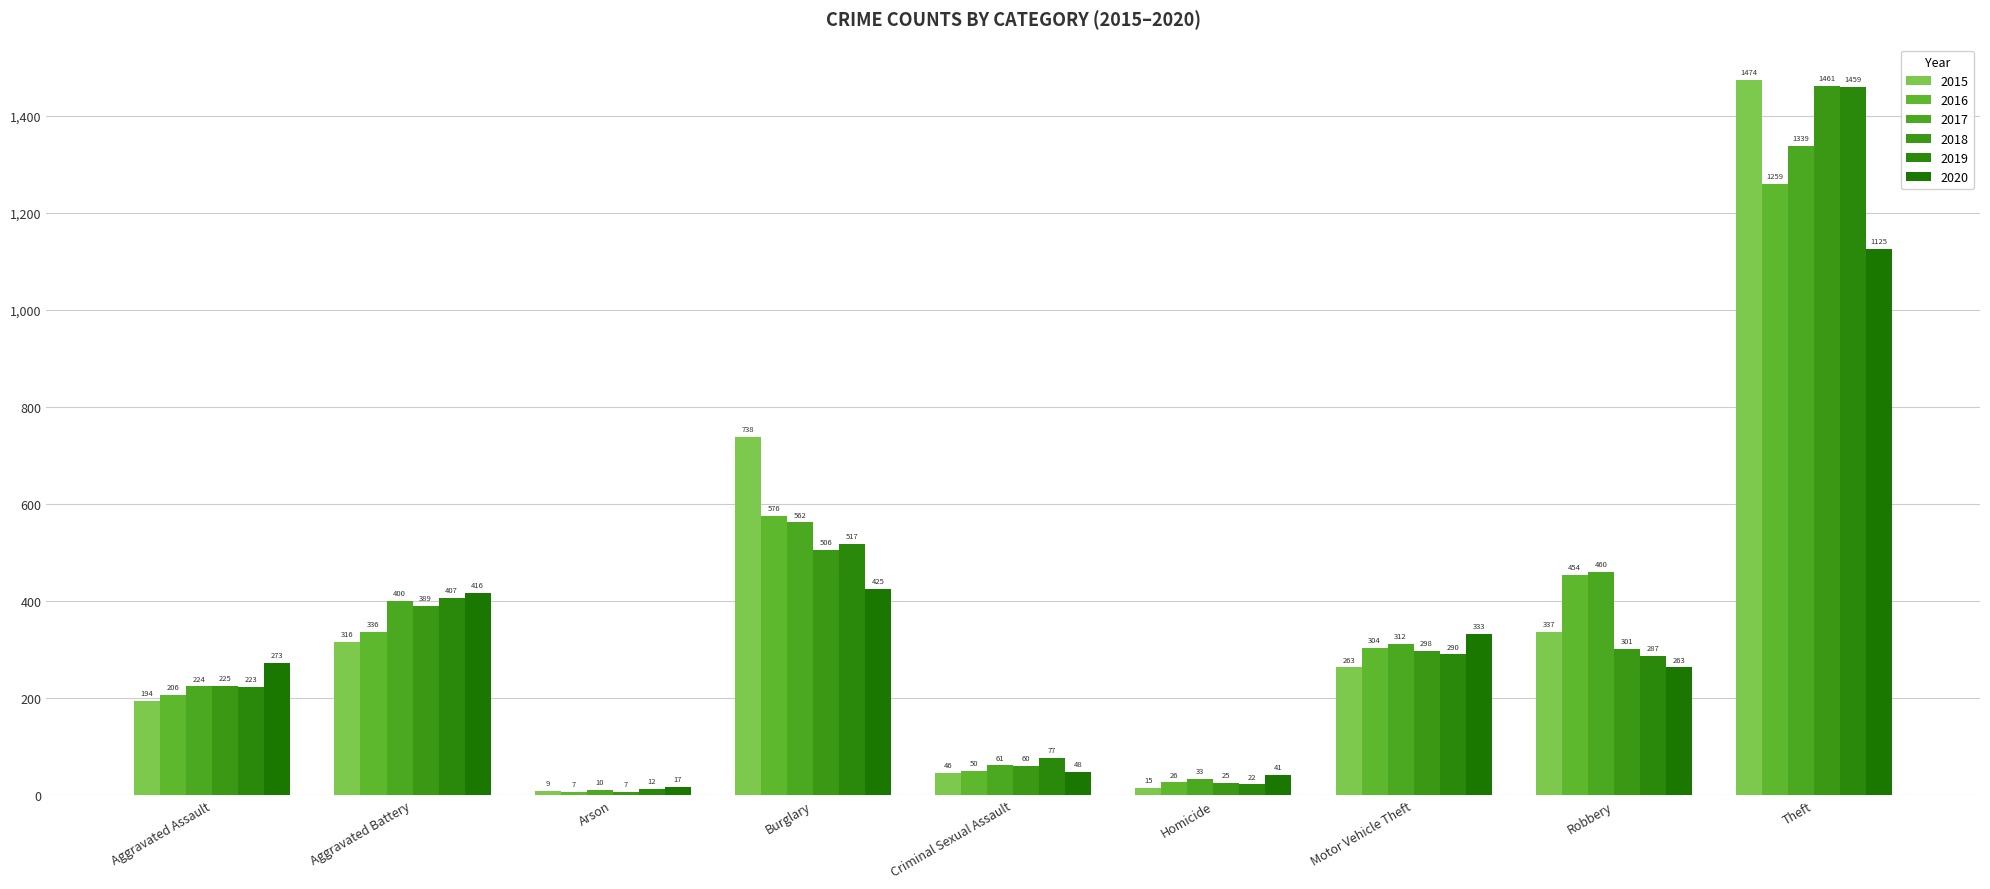

How many bars are there in total?

54